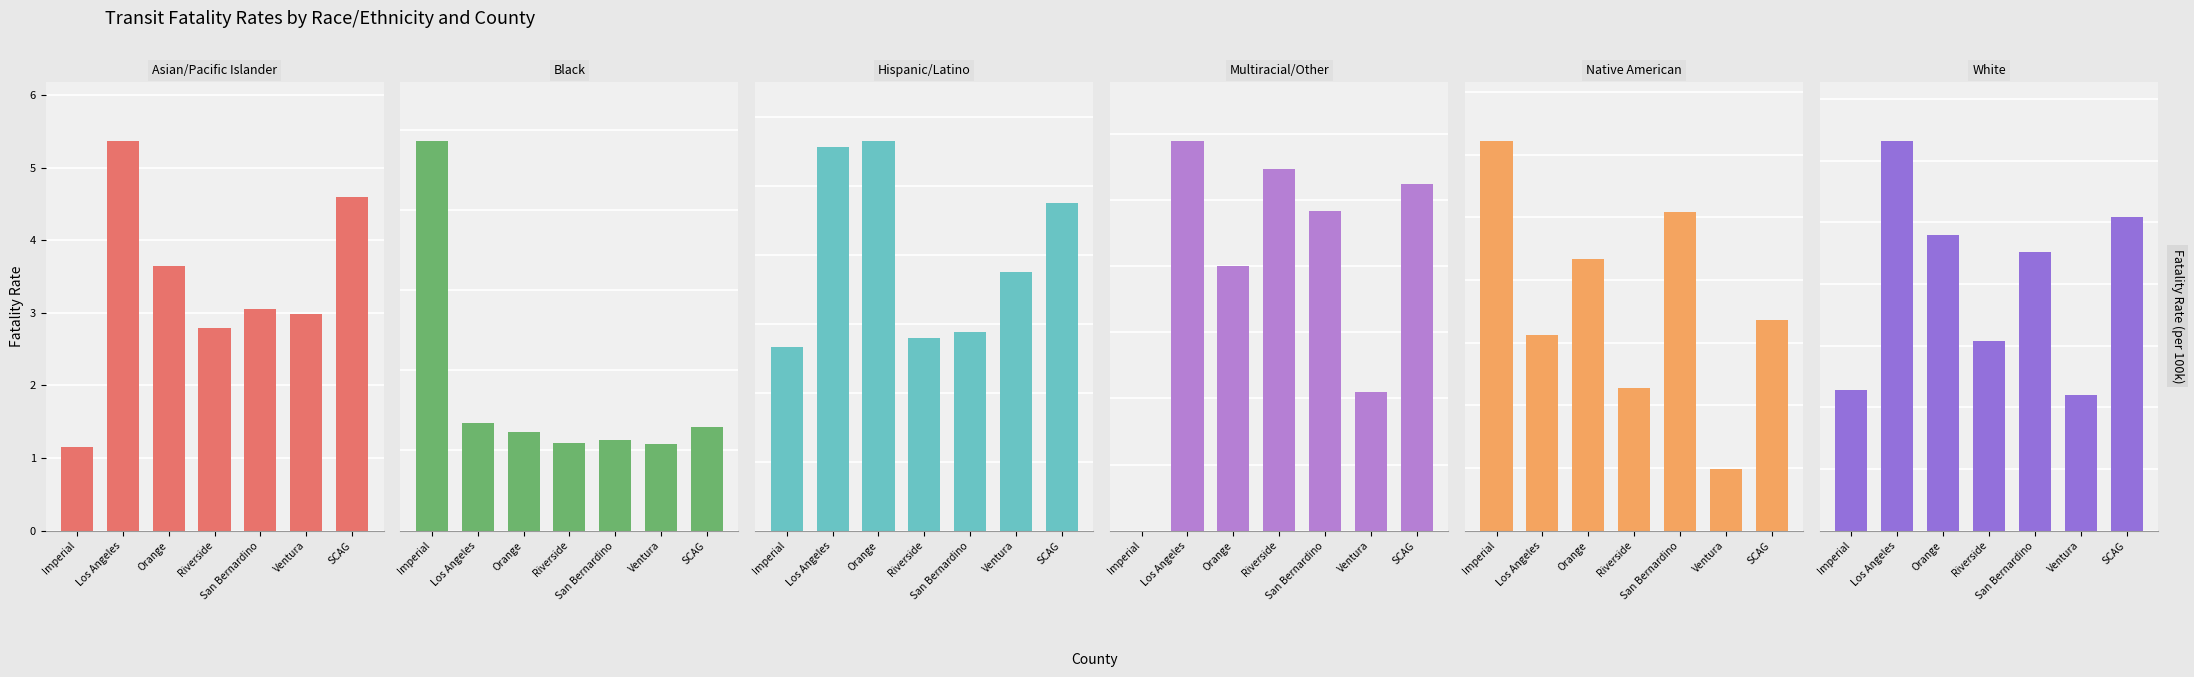

Between Los Angeles and Riverside, which is larger?

Los Angeles